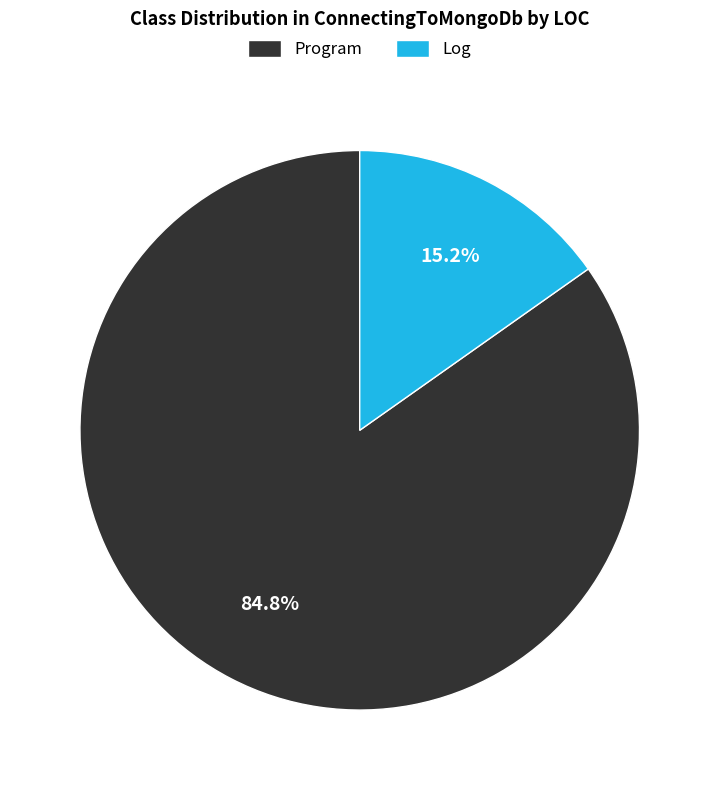

What is the total percentage of Program and Log?

100.0%